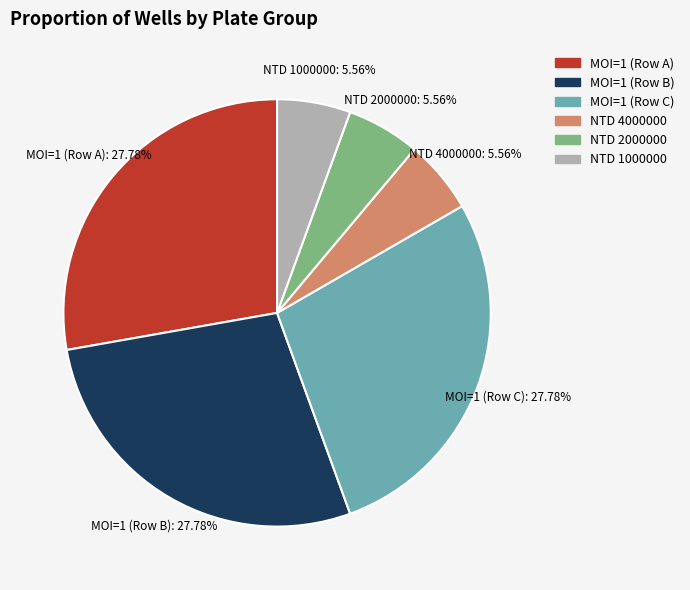

How many segments does this pie chart have?

6